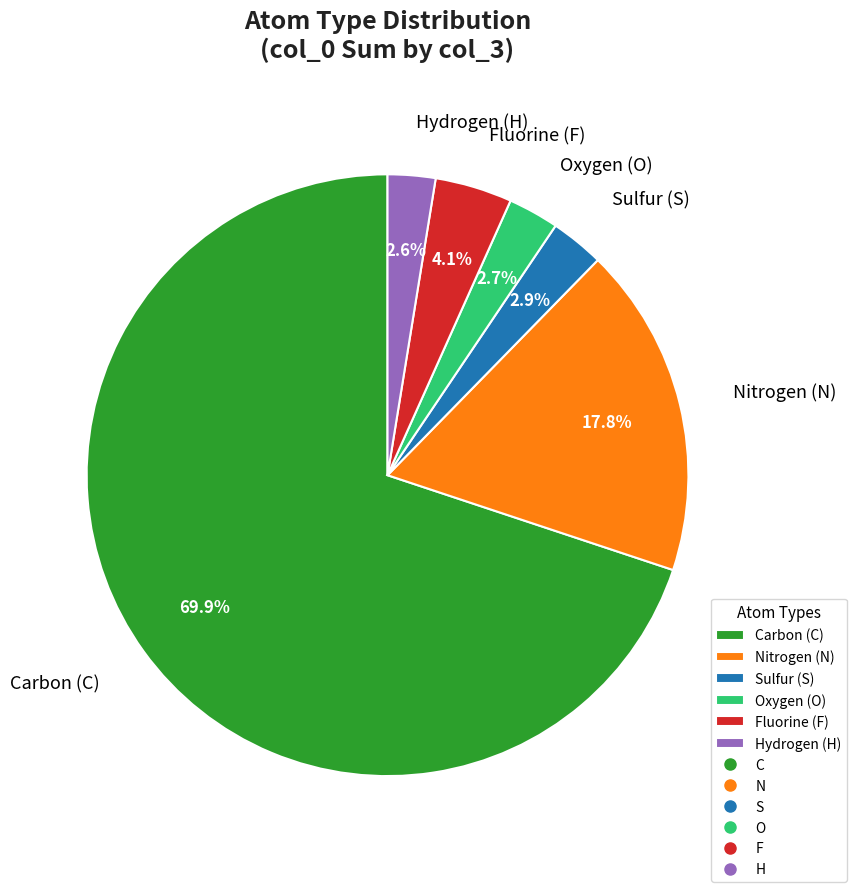

Between Nitrogen (N) and Hydrogen (H), which is larger?

Nitrogen (N)